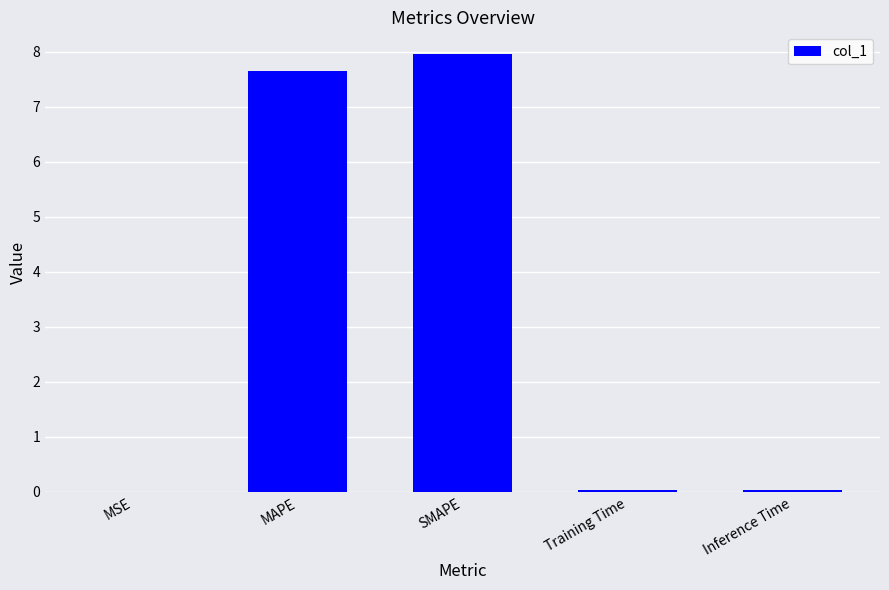

True or false: the data shows 8.0 at SMAPE.

True